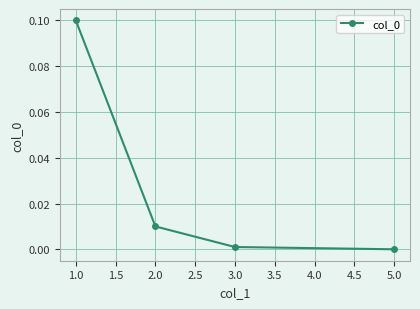

True or false: the data has more than 1 interior local peaks.

False